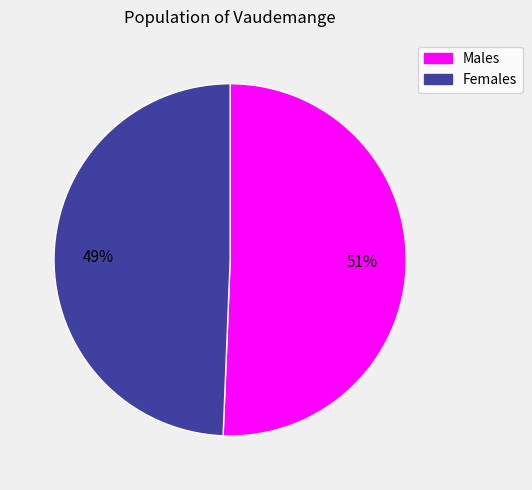

To the nearest percent, what is the average slice percentage?

50%